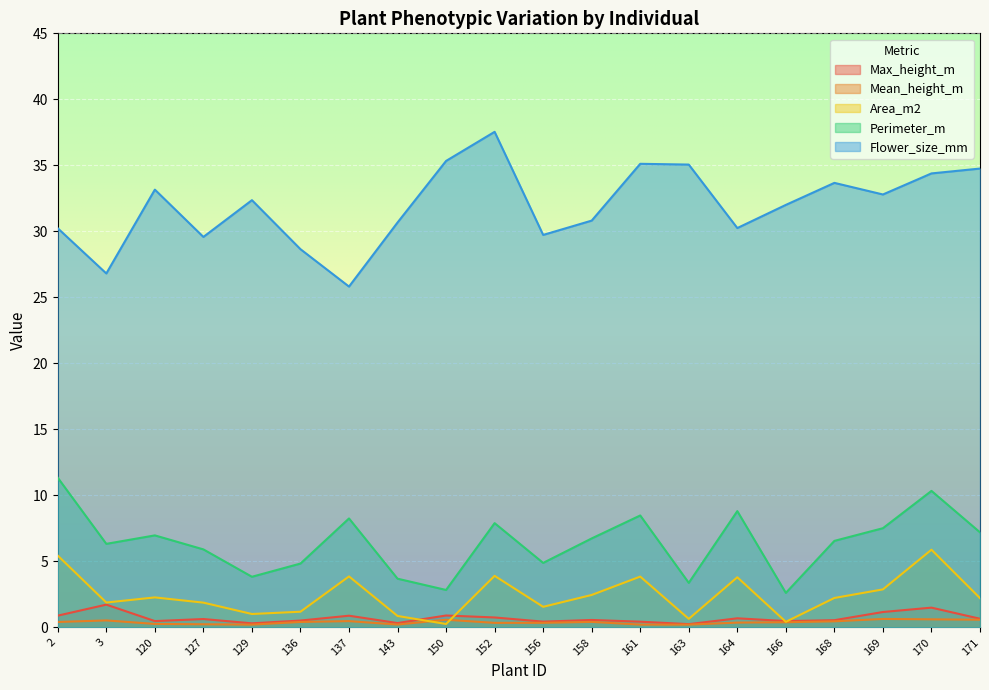

What is the difference between the second highest and minimum values in the Perimeter_m series?

7.7